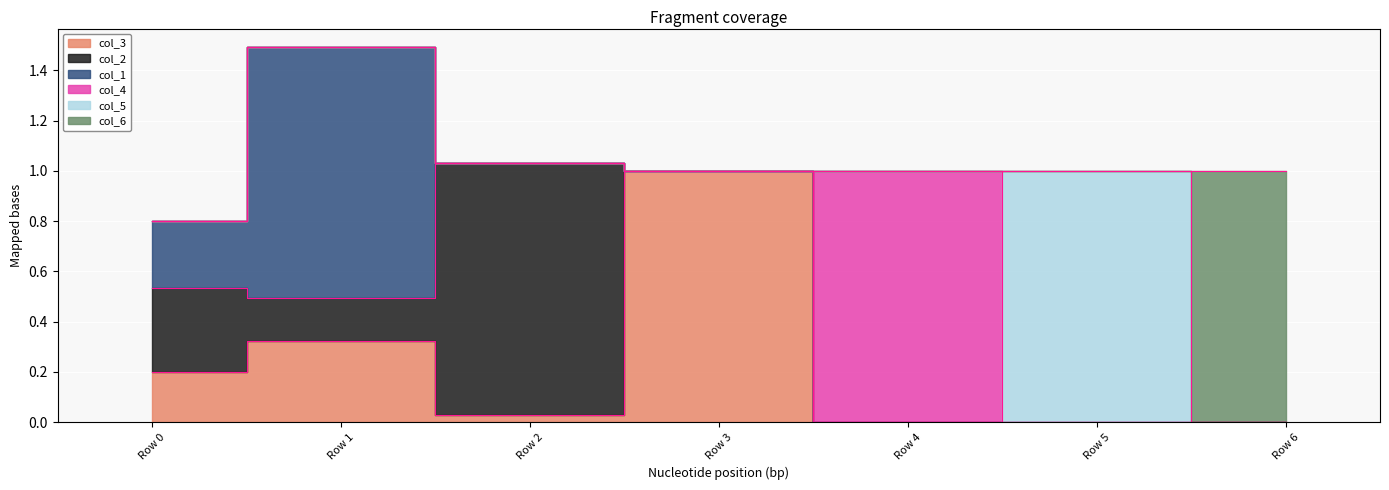

Is it true that col_6 equals 1.7 at 0.0?

False